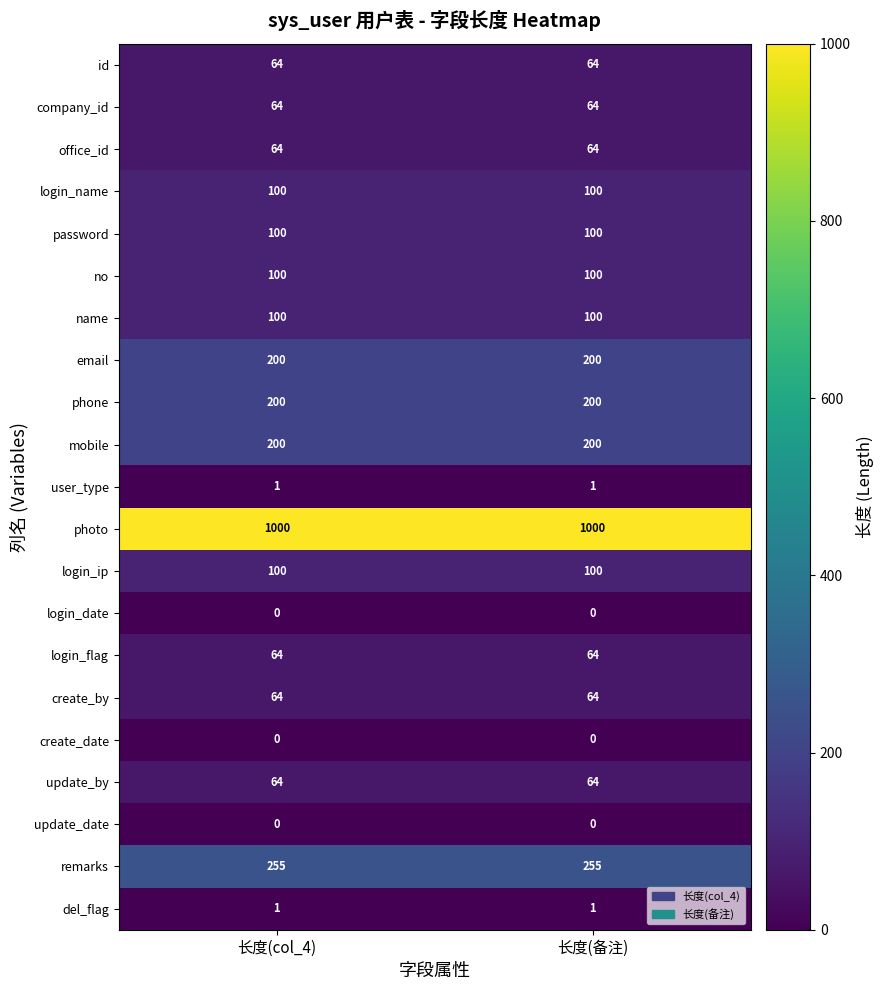

What is the average value of the login_name series?

100